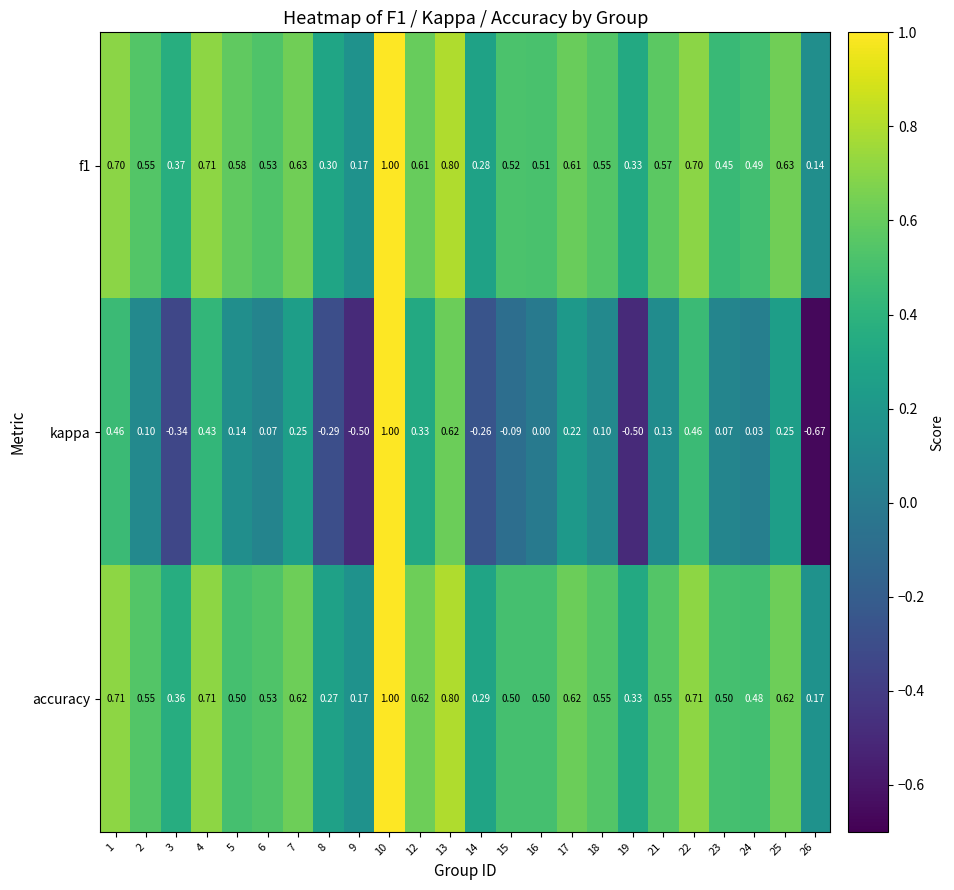

Which series has the largest range (max minus min)?

kappa